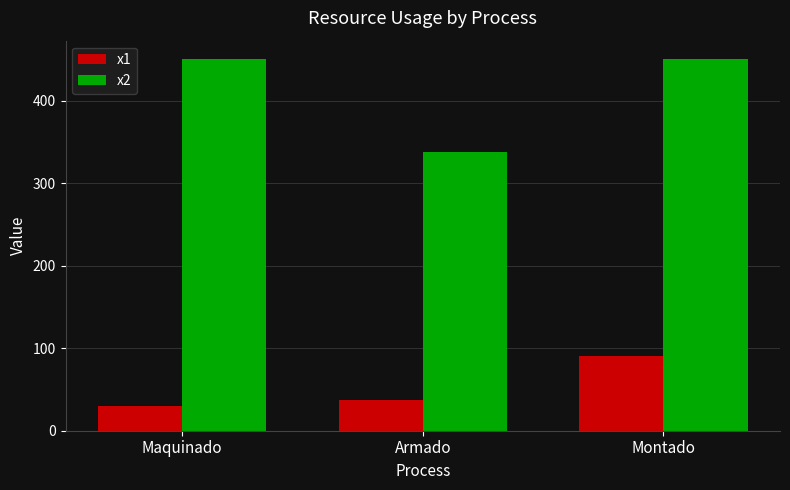

What is the label of the 2nd bar from the right?

Armado